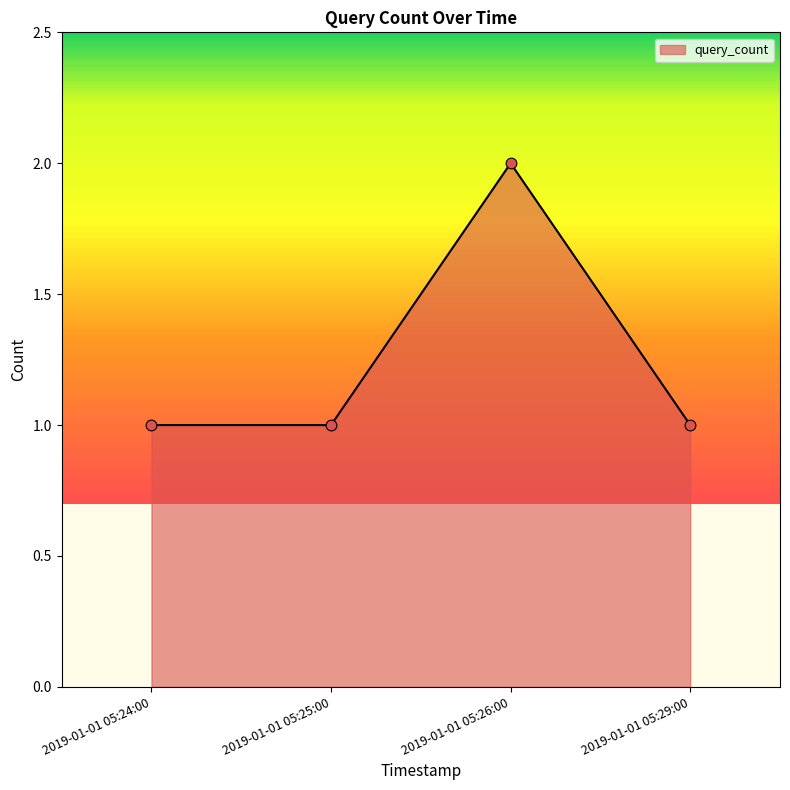

Approximately how many times larger is the value at 2019-01-01 05:29:00 compared to 2019-01-01 05:24:00?

1.0